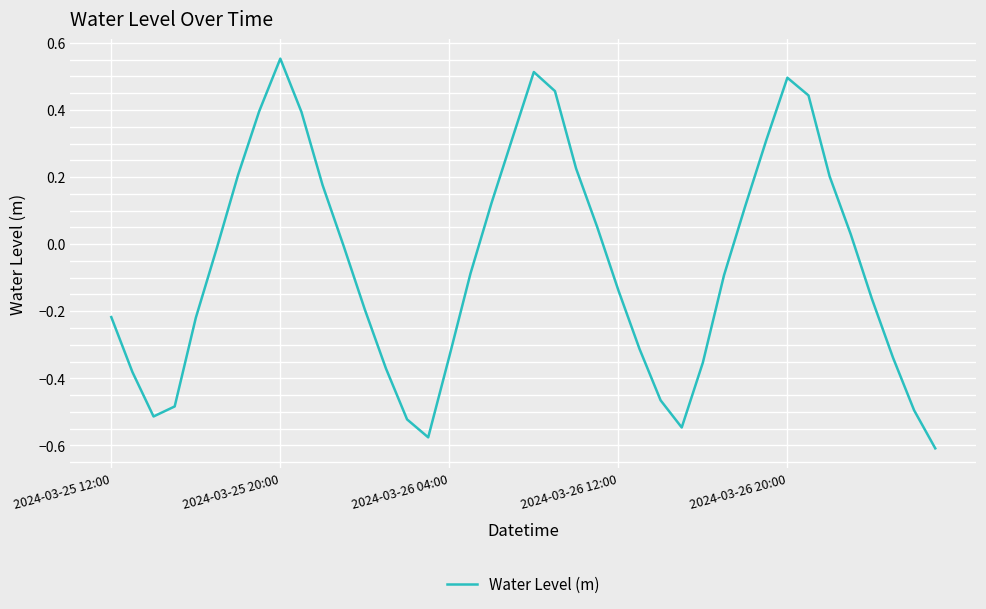

What is the difference between the maximum and minimum values?

1.2